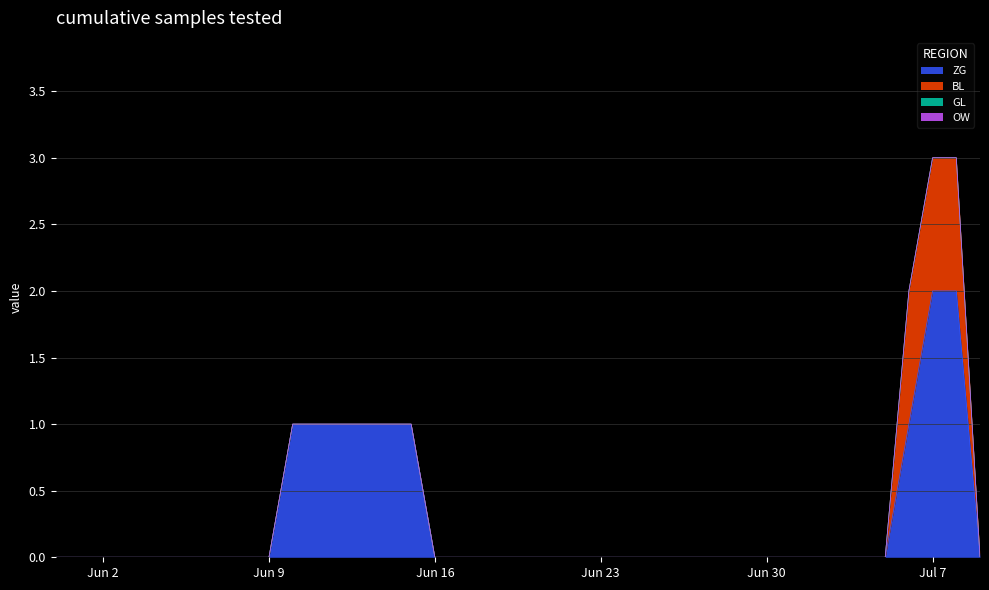

Which has a higher value, 2020-06-01 or 2020-07-06?

2020-07-06